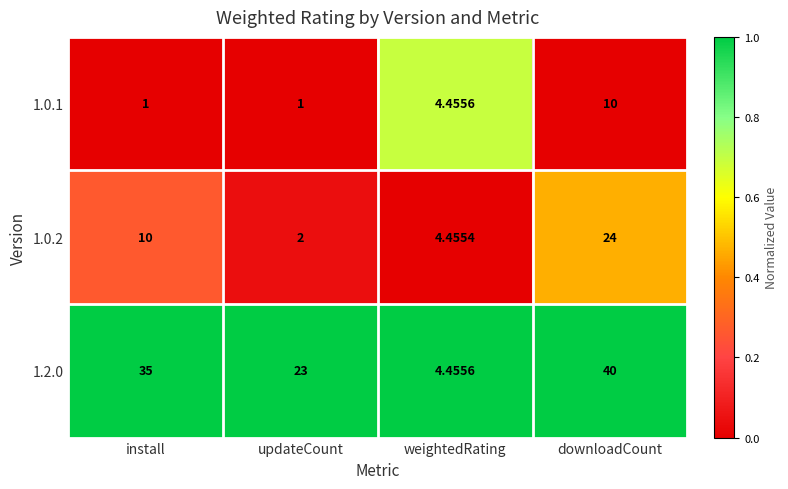

What is the difference between the highest and lowest values at install?

34.0